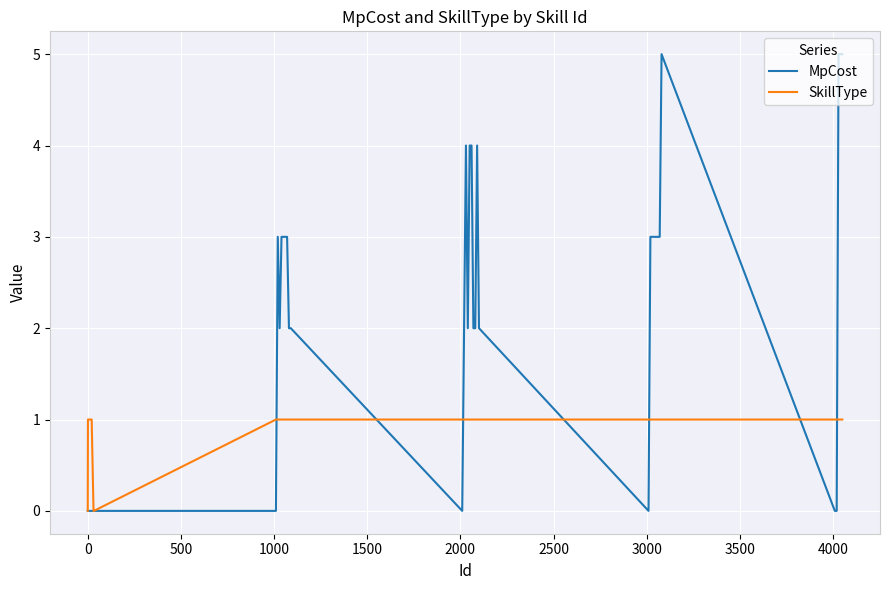

True or false: SkillType and MpCost intersect in this chart.

True